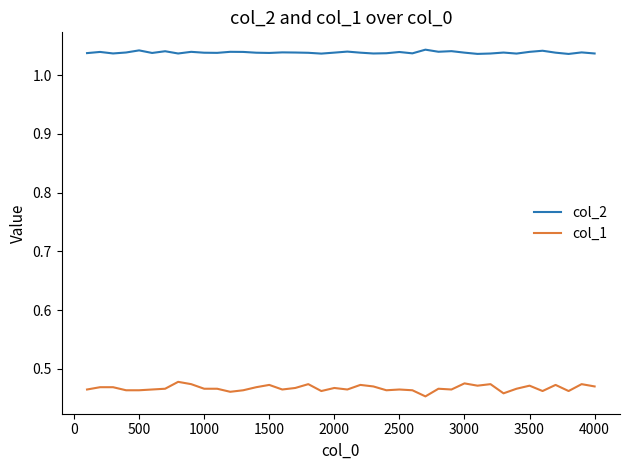

True or false: col_2 and col_1 cross at least once.

False